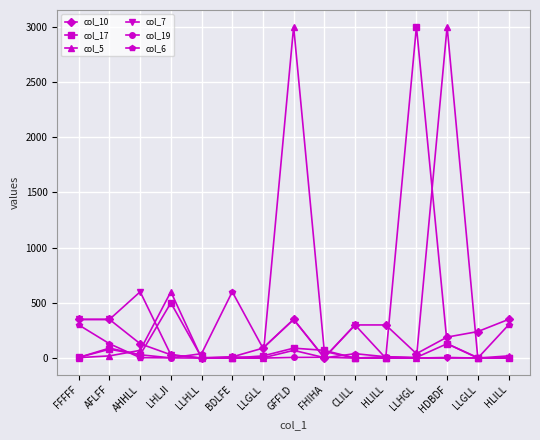

Which has a higher value, HLILL or LLHGL?

HLILL